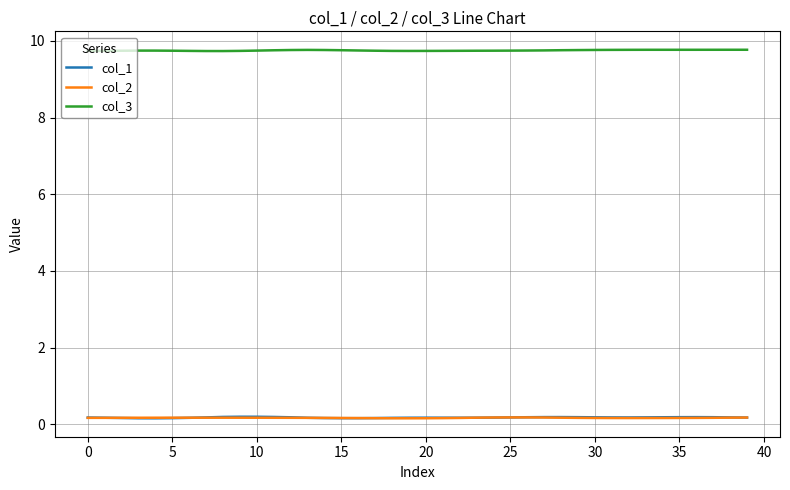

At how many categories does at least one series exceed 1?

40